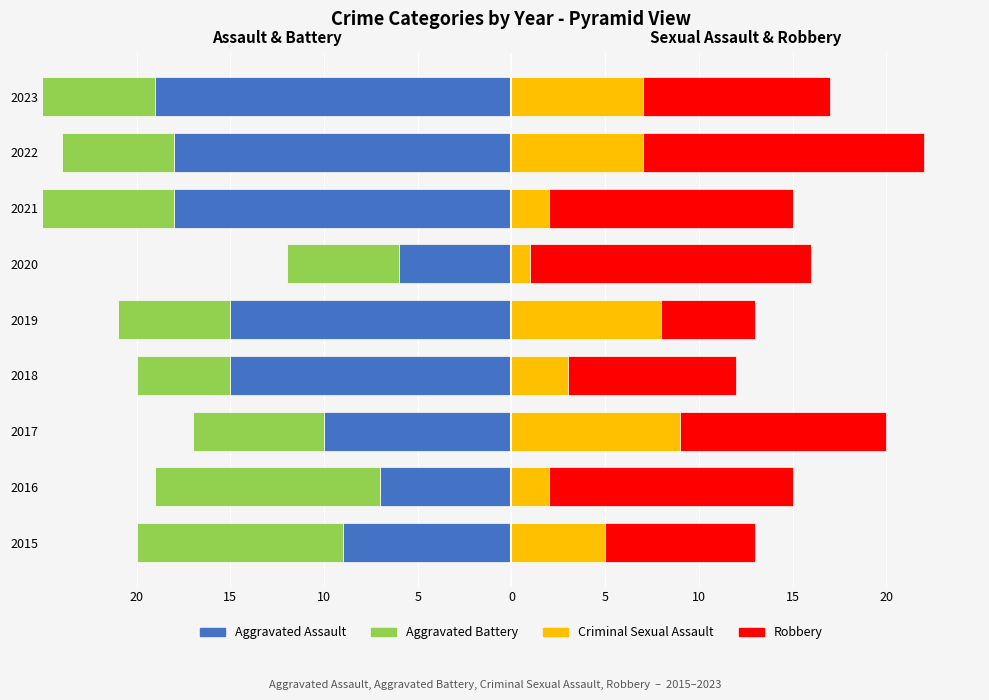

At 2019, list the series in order from largest to smallest.

Criminal Sexual Assault, Robbery, Aggravated Battery, Aggravated Assault